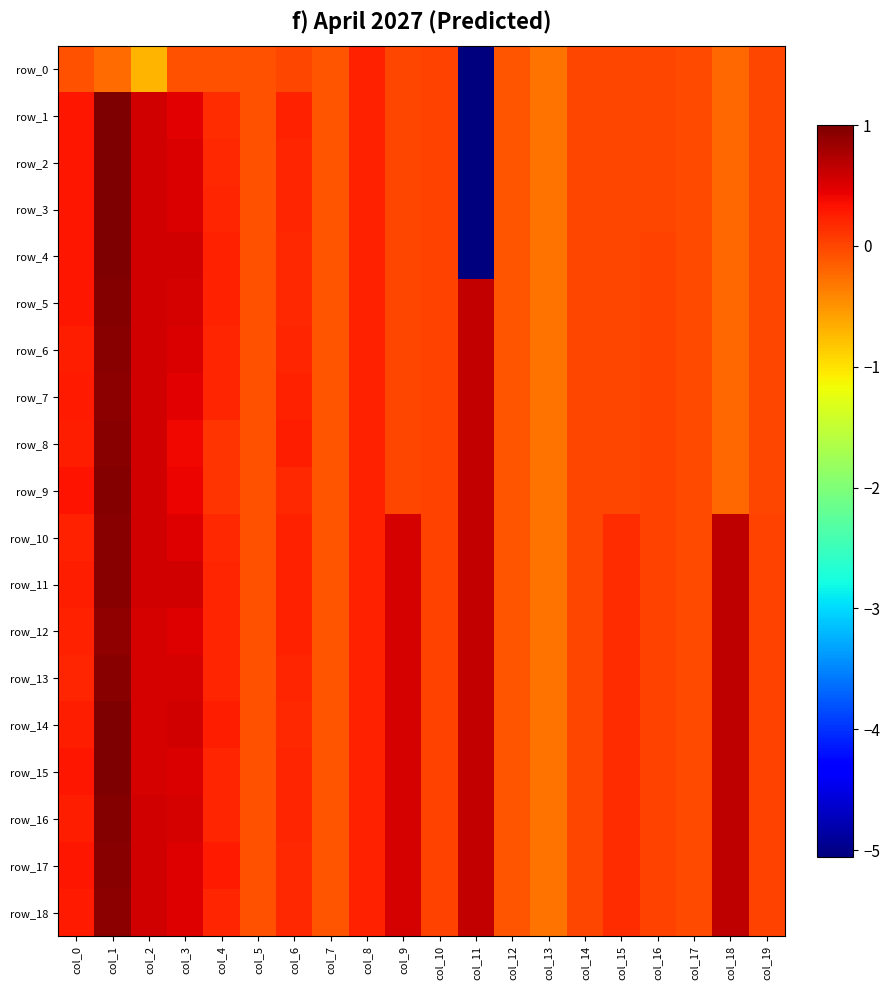

Between col_9 and col_13, which series saw the biggest shift?

row_10